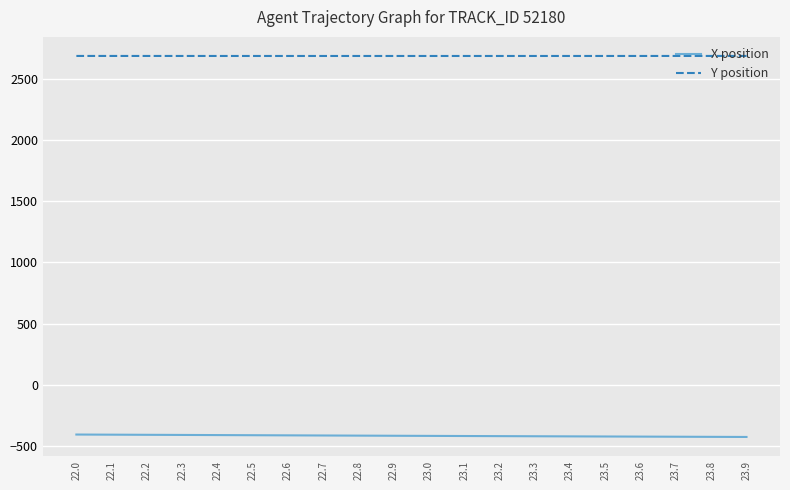

What is the greatest value displayed?

2689.7